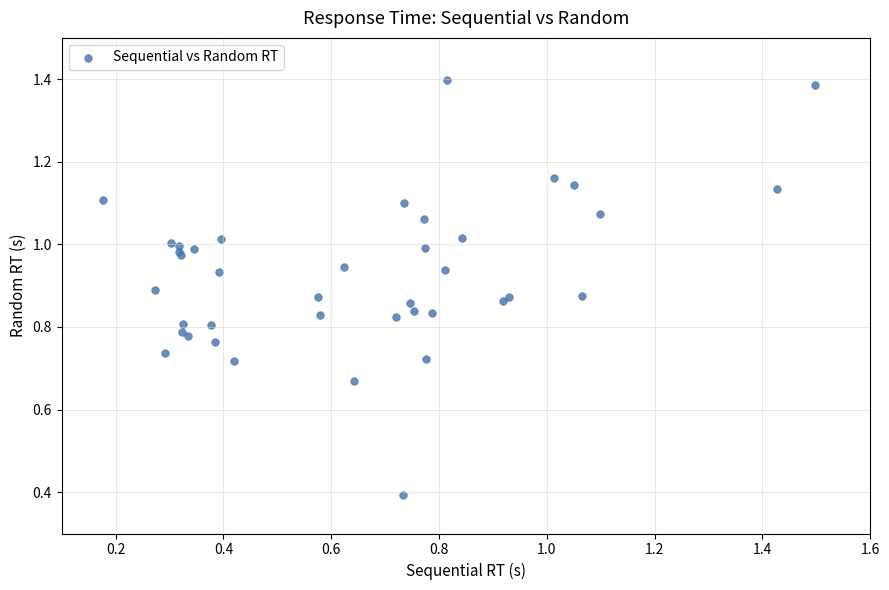

What Y value in the scatter plot is closest to 0?

0.4